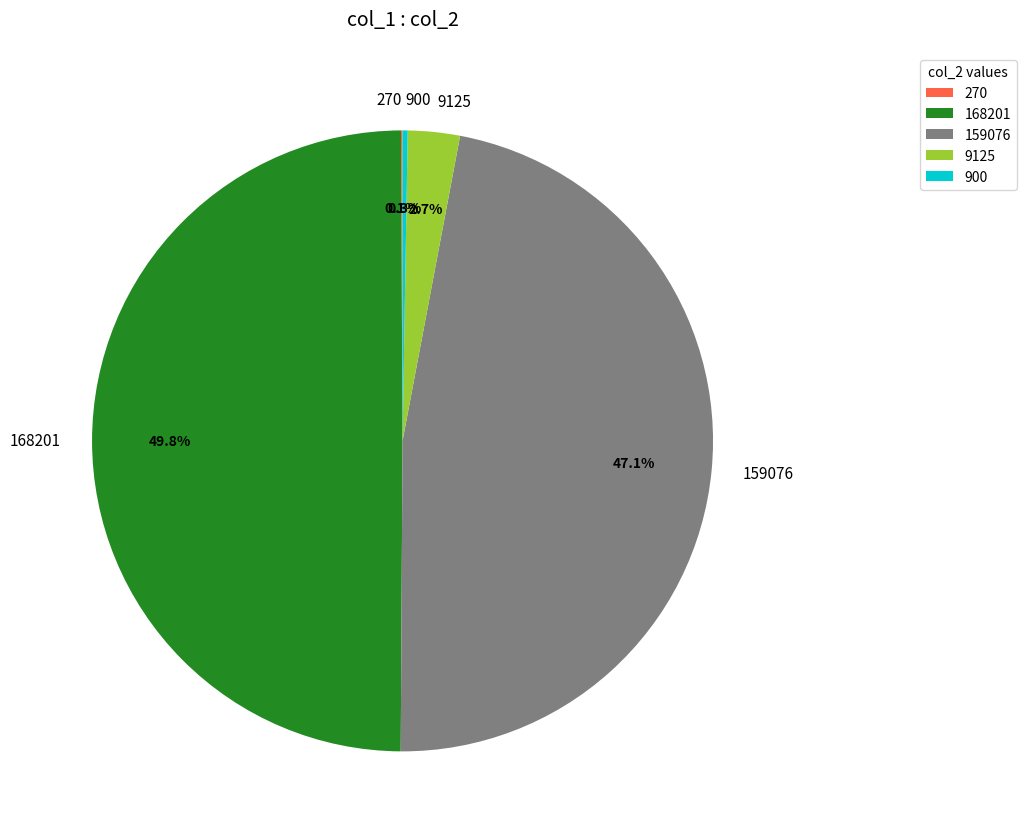

Does 159076 account for over 50% of the chart?

No